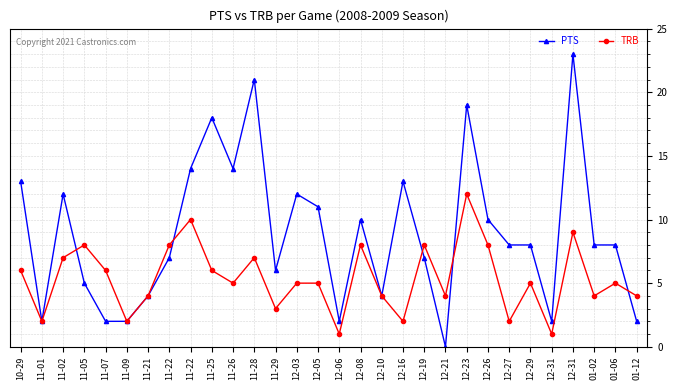

True or false: PTS has more than 0 points higher than both neighbors.

True